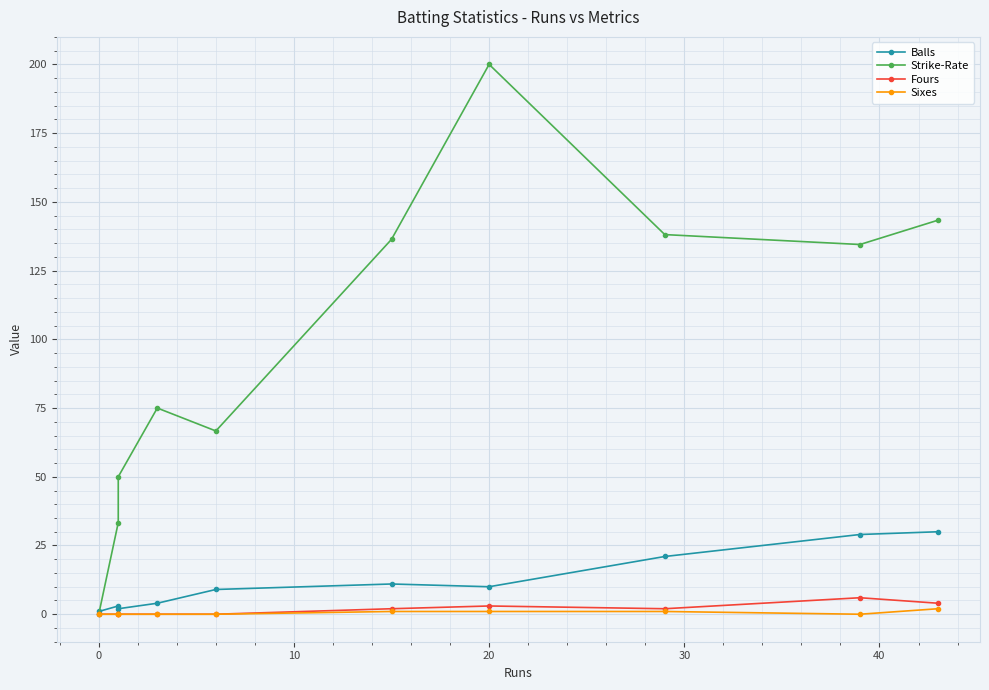

True or false: Sixes and Strike-Rate intersect in this chart.

False